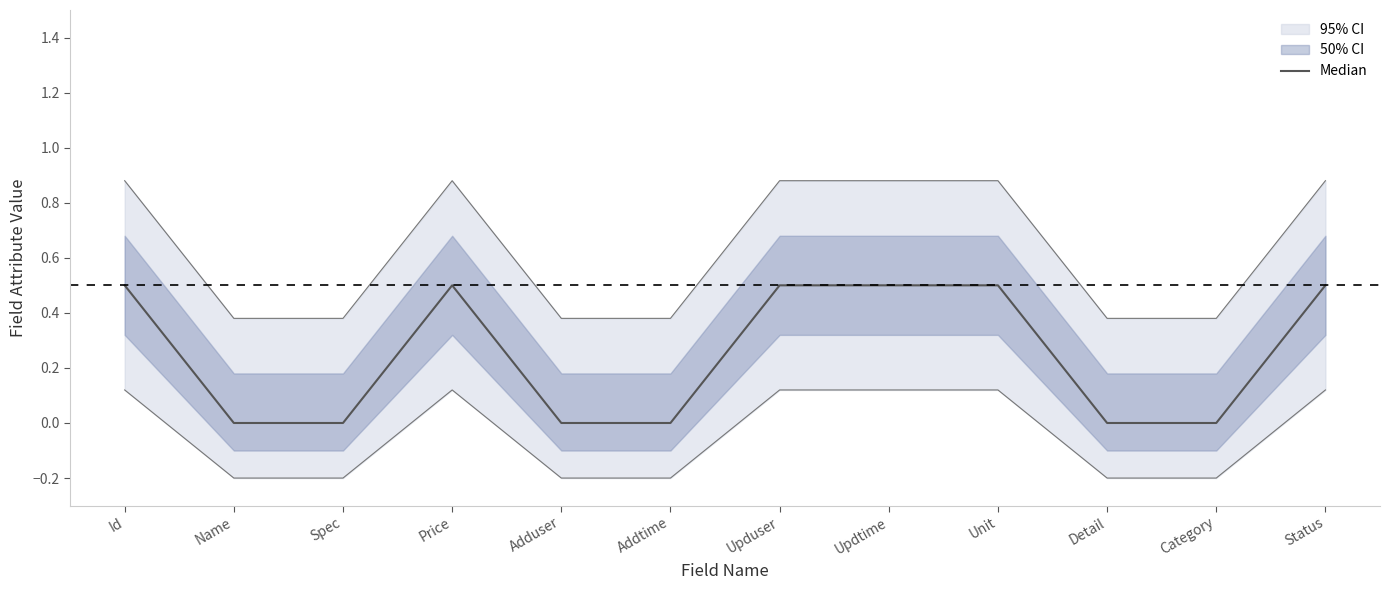

What is the label of the 1st point from the right?

Status